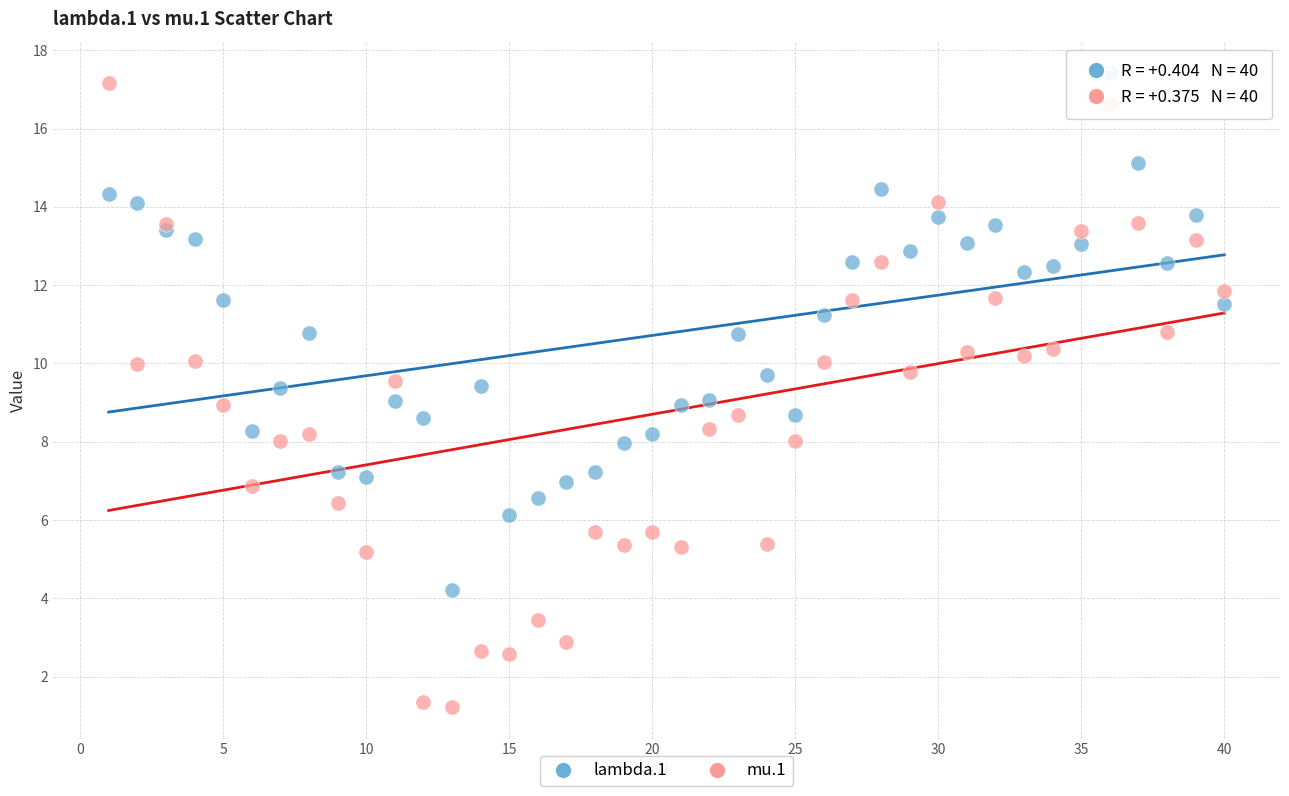

What are all the series names shown in the legend?

lambda.1, mu.1